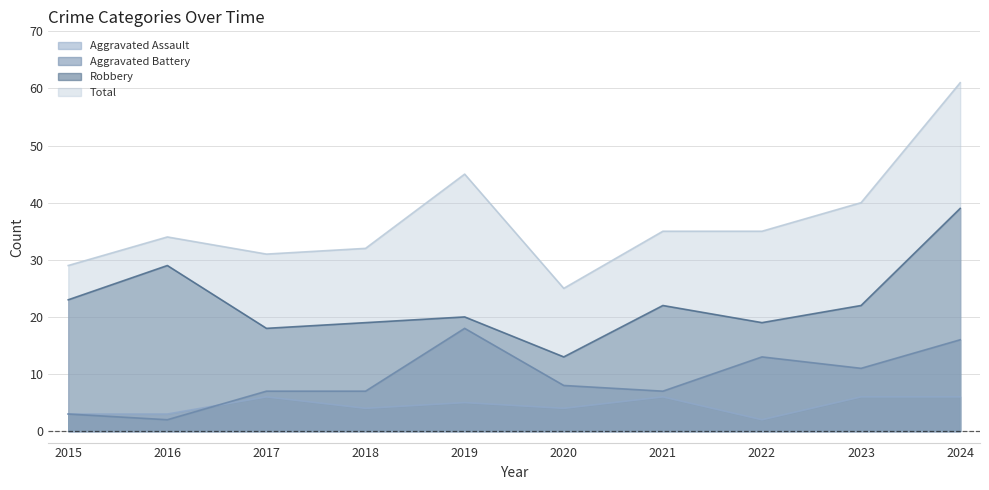

Where is Total nearest to the value 43?

2019